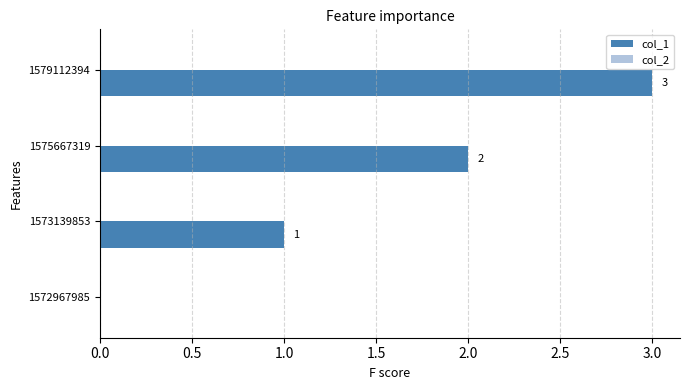

At which category does the chart reach its peak across all series?

1579112394